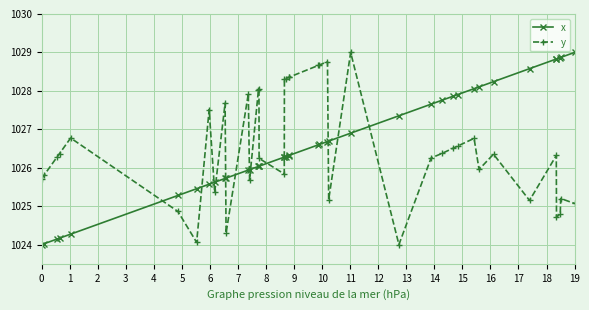

What is the value of the x point at the 1st from the left?

1024.0